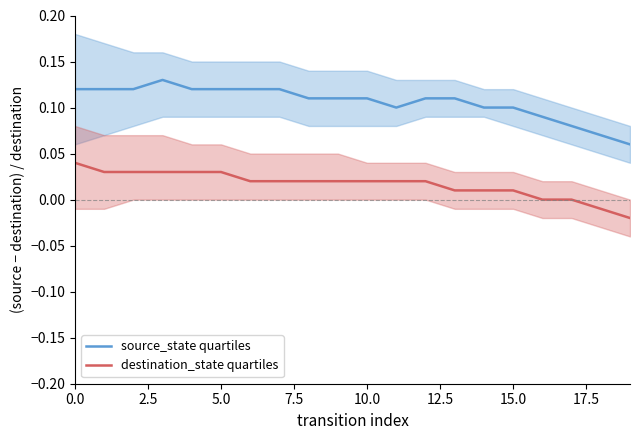

True or false: source_state quartiles and destination_state quartiles intersect in this chart.

False